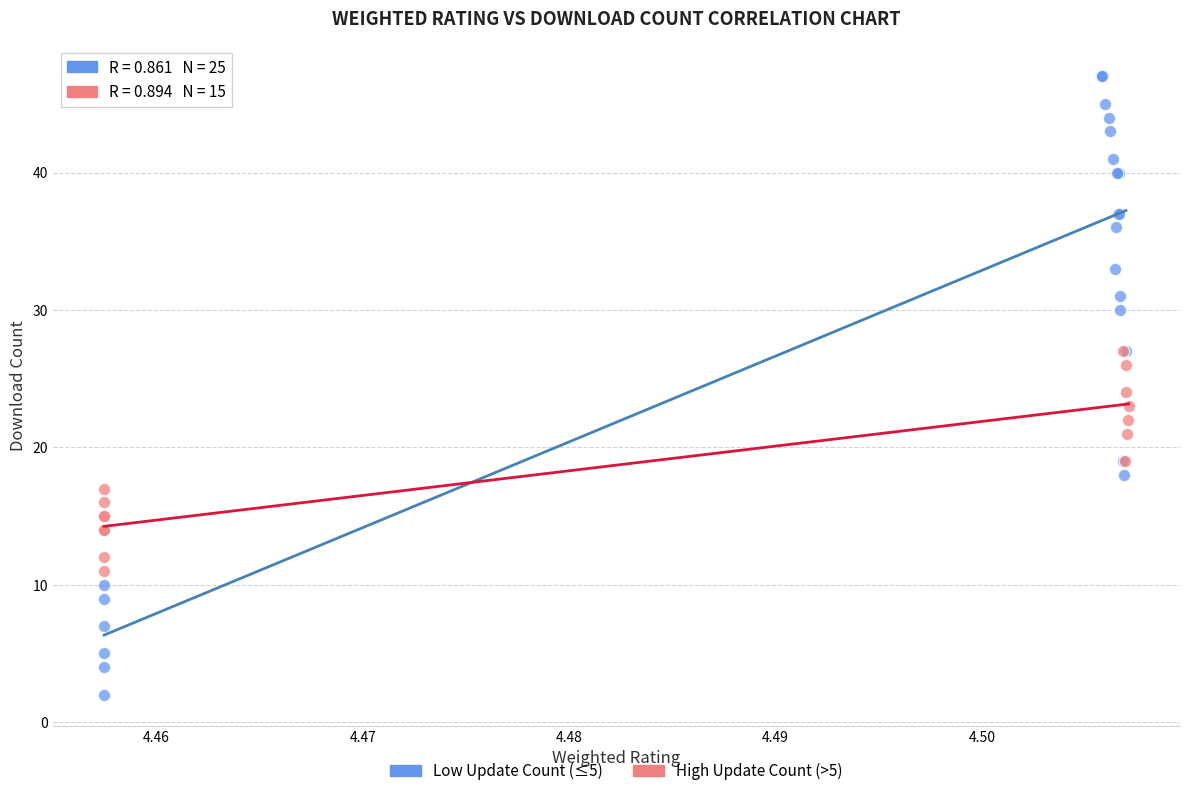

Which series contains the lowest Y value?

Low Update Count (≤5)